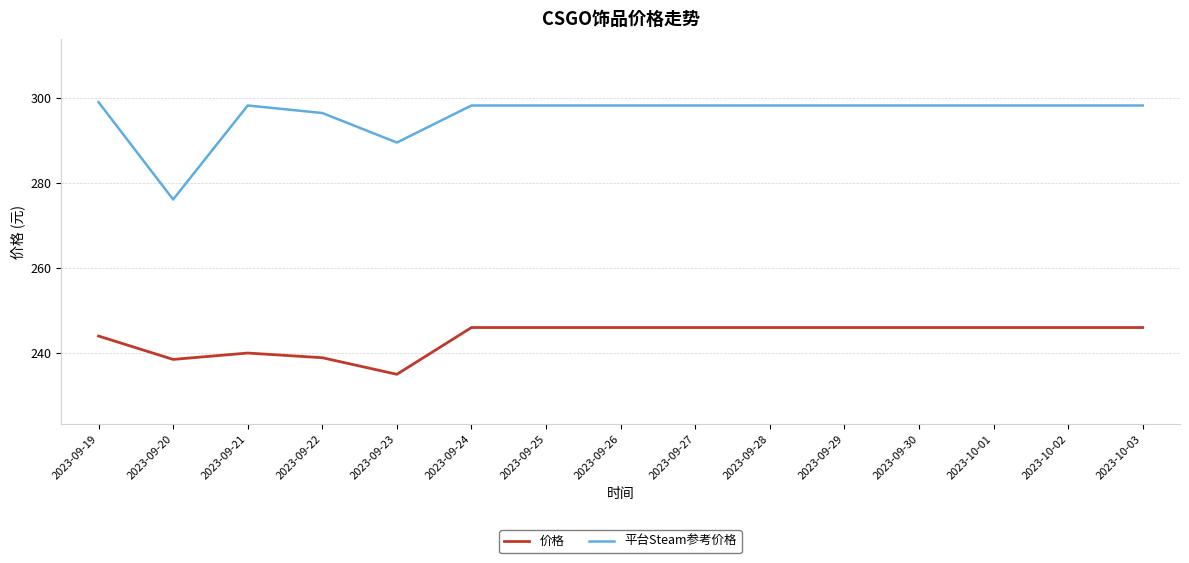

How many series are shown in this chart?

2